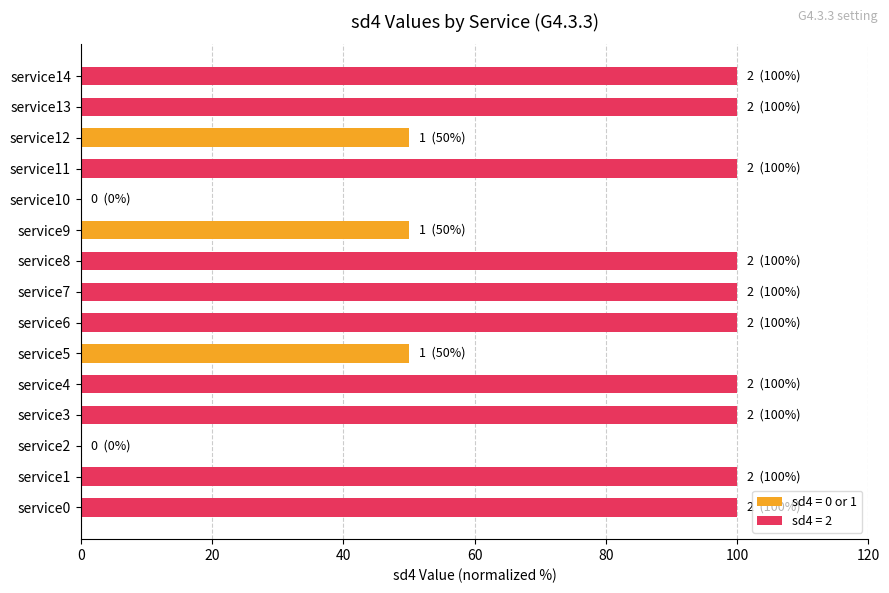

What is the sum of the values at service11 and service14?

200